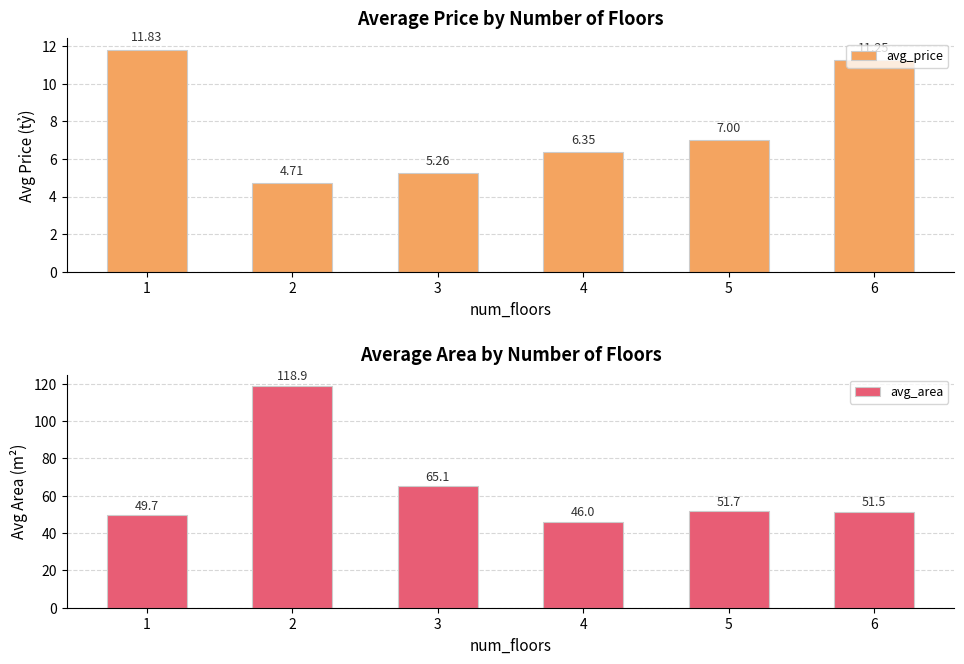

What are all the series names shown in the legend?

avg_price, avg_area